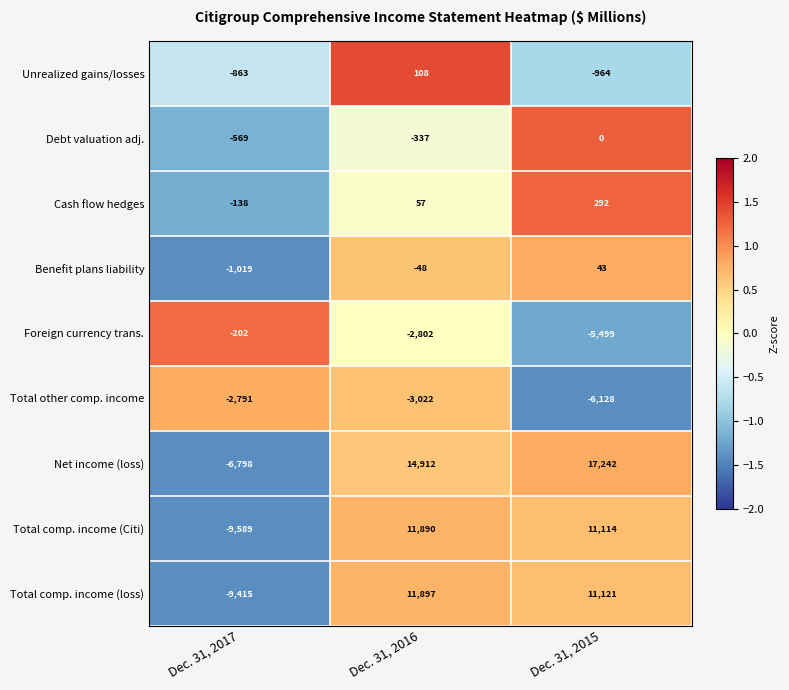

Which series has the widest spread of values?

Net income (loss)